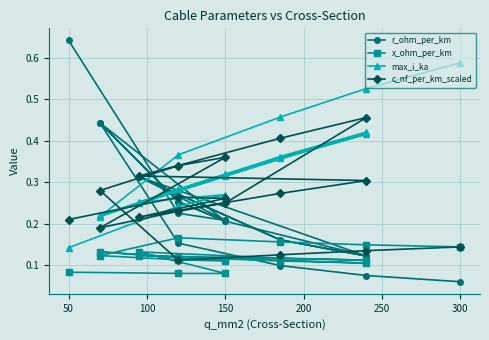

Is this an area chart (filled region under the line)?

No